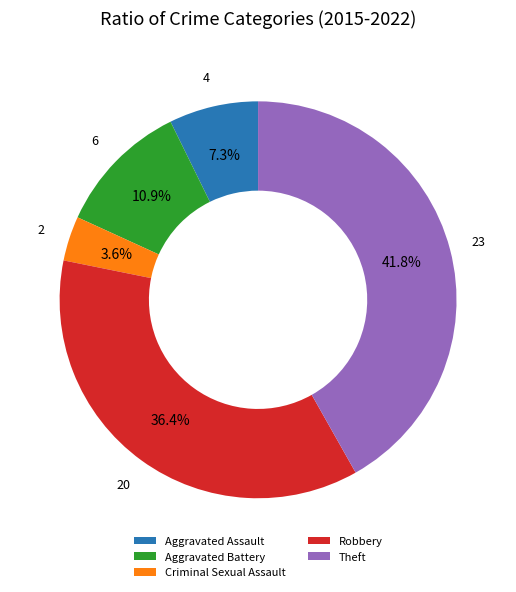

To the nearest percent, what portion does Theft represent?

42%